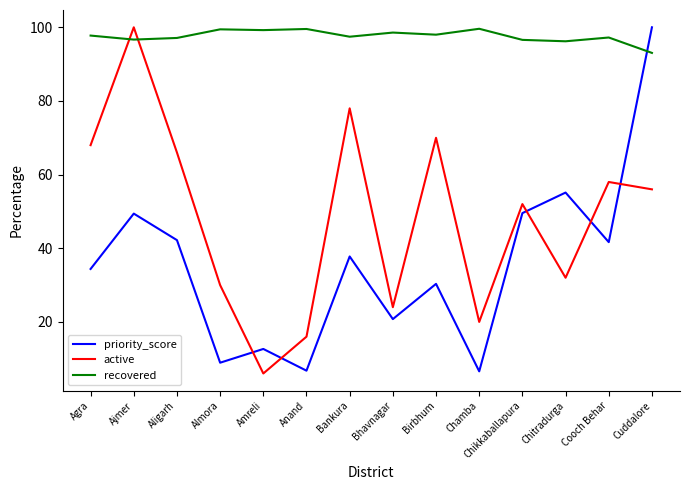

What position from the right is Aligarh?

12